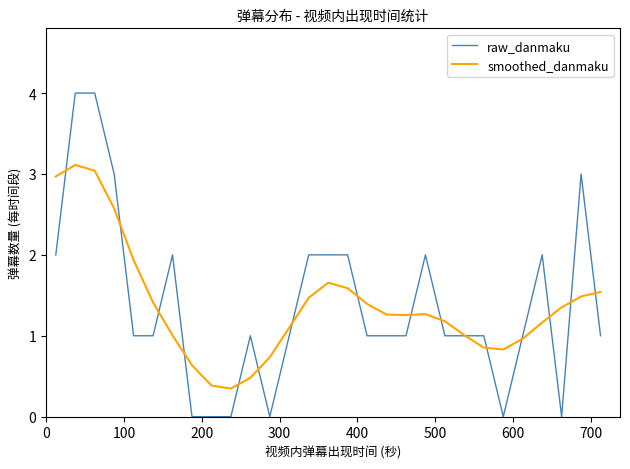

What is the maximum value shown in the chart?

4.0